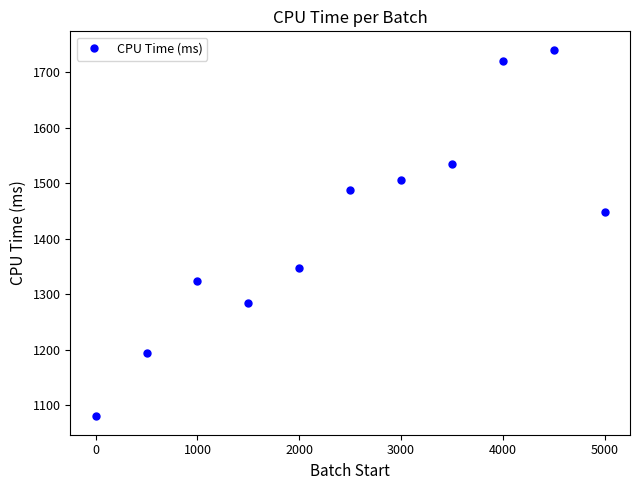

How many interior local peaks (higher than both neighbors) does the data have?

2